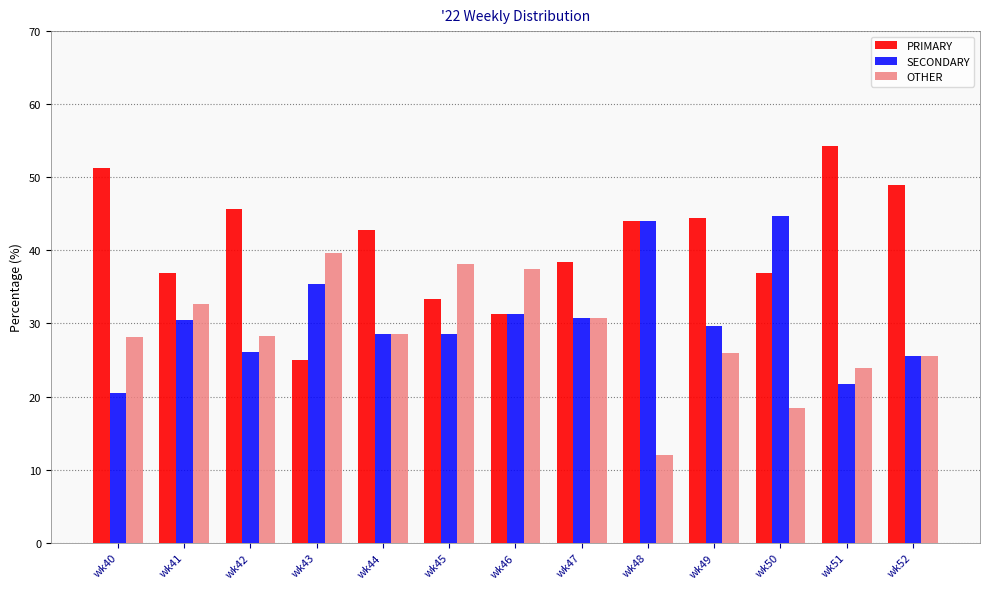

The value of SECONDARY at wk52 is 13.7. True or false?

False